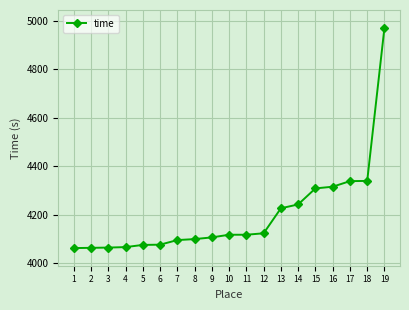

Which category has the highest value across all series?

19